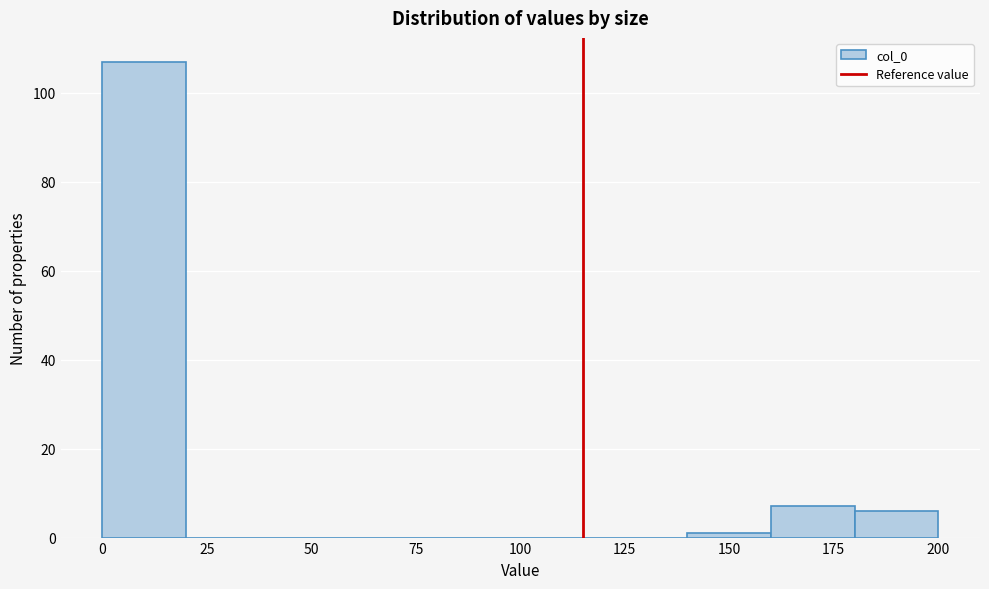

Over which range of the x-axis is the bar tallest?

0 to 20